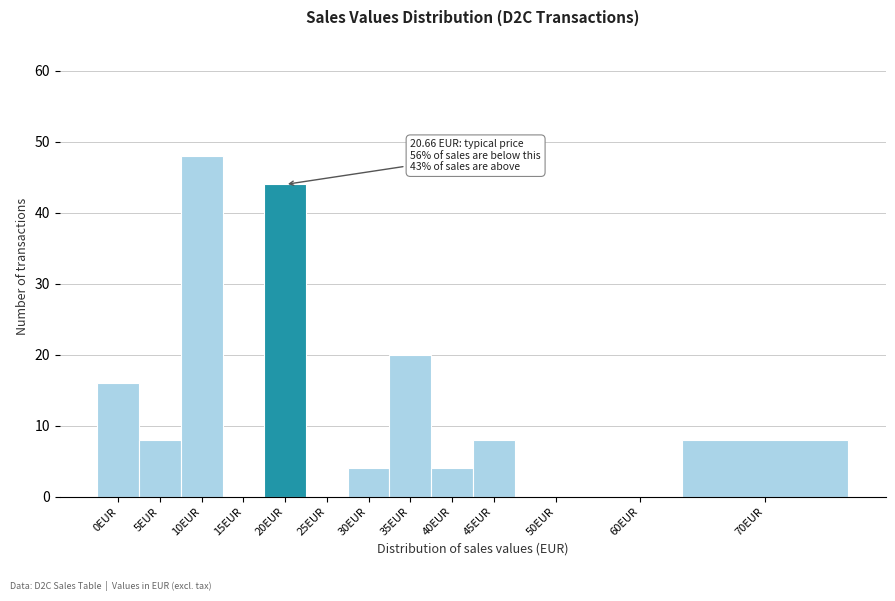

Reading left to right, list all the values displayed in this chart.

0EUR=16	5EUR=8	10EUR=48	15EUR=0	20EUR=44	25EUR=0	30EUR=4	35EUR=20	40EUR=4	45EUR=8	50EUR=0	60EUR=0	70EUR=8